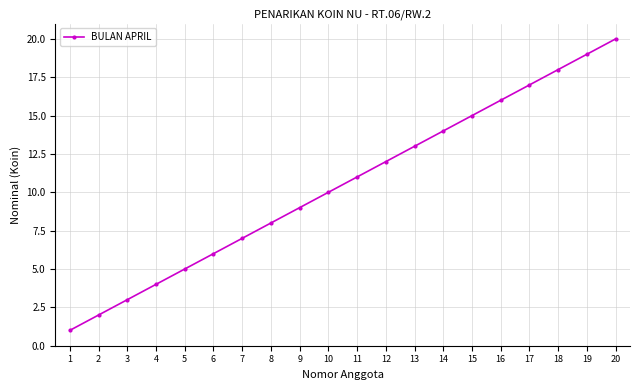

How many distinct data groups are displayed?

1